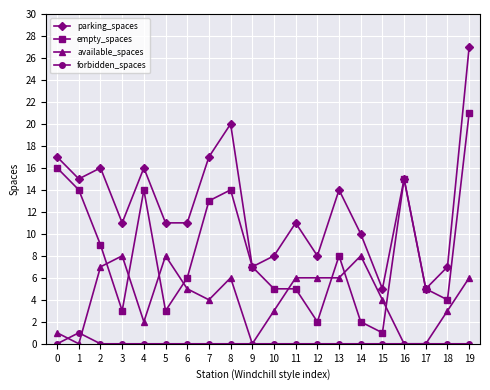

How many values in the available_spaces series are below 5?

10